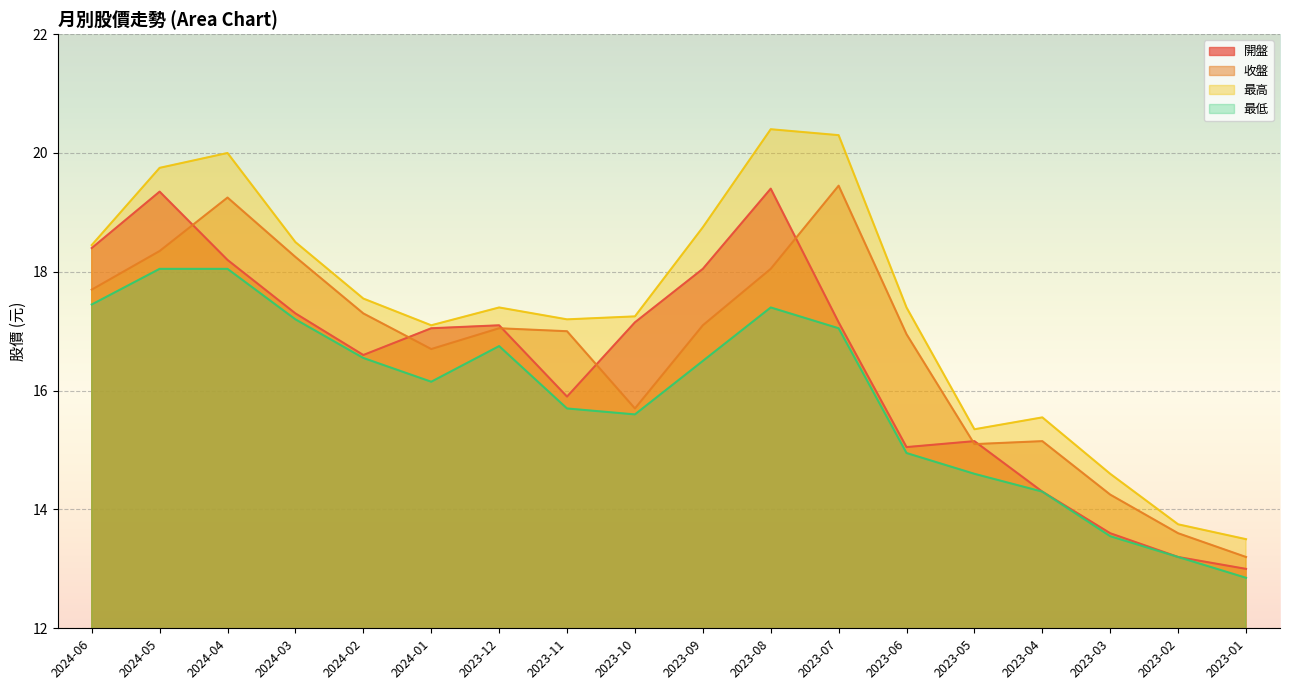

At which label does 最低 reach its minimum?

2023-01